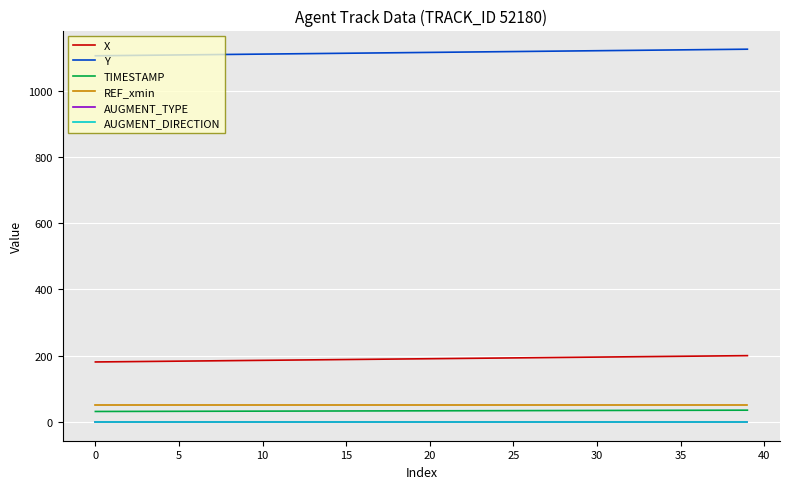

True or false: REF_xmin has more than 1 interior local peaks.

False